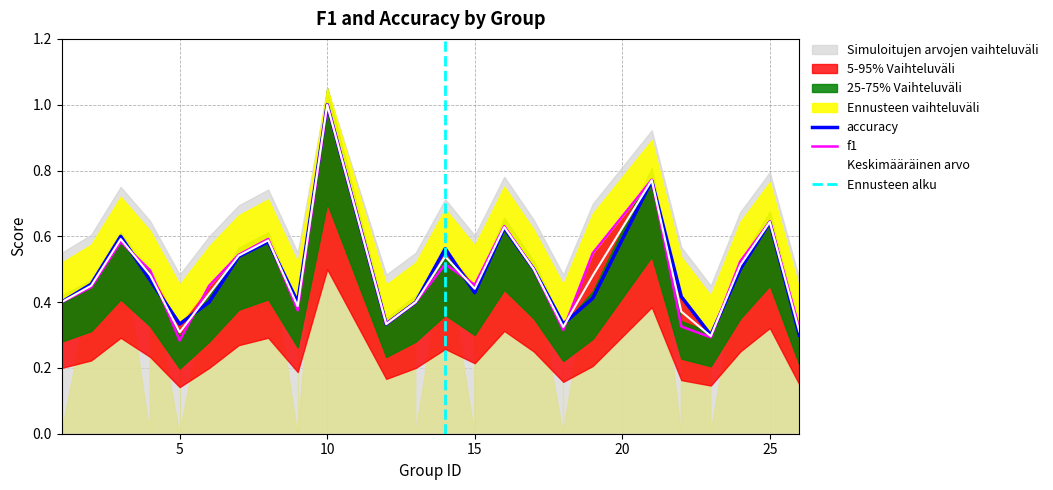

The f1 series shows 0.7 at 15. True or false?

False